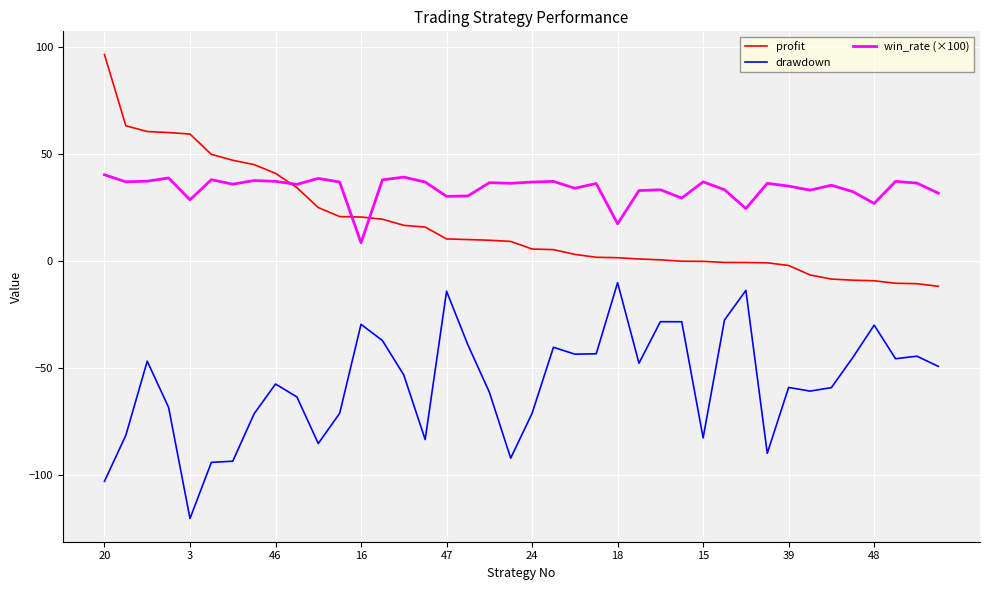

List the series in order of their overall mean, lowest first.

drawdown, profit, win_rate (×100)